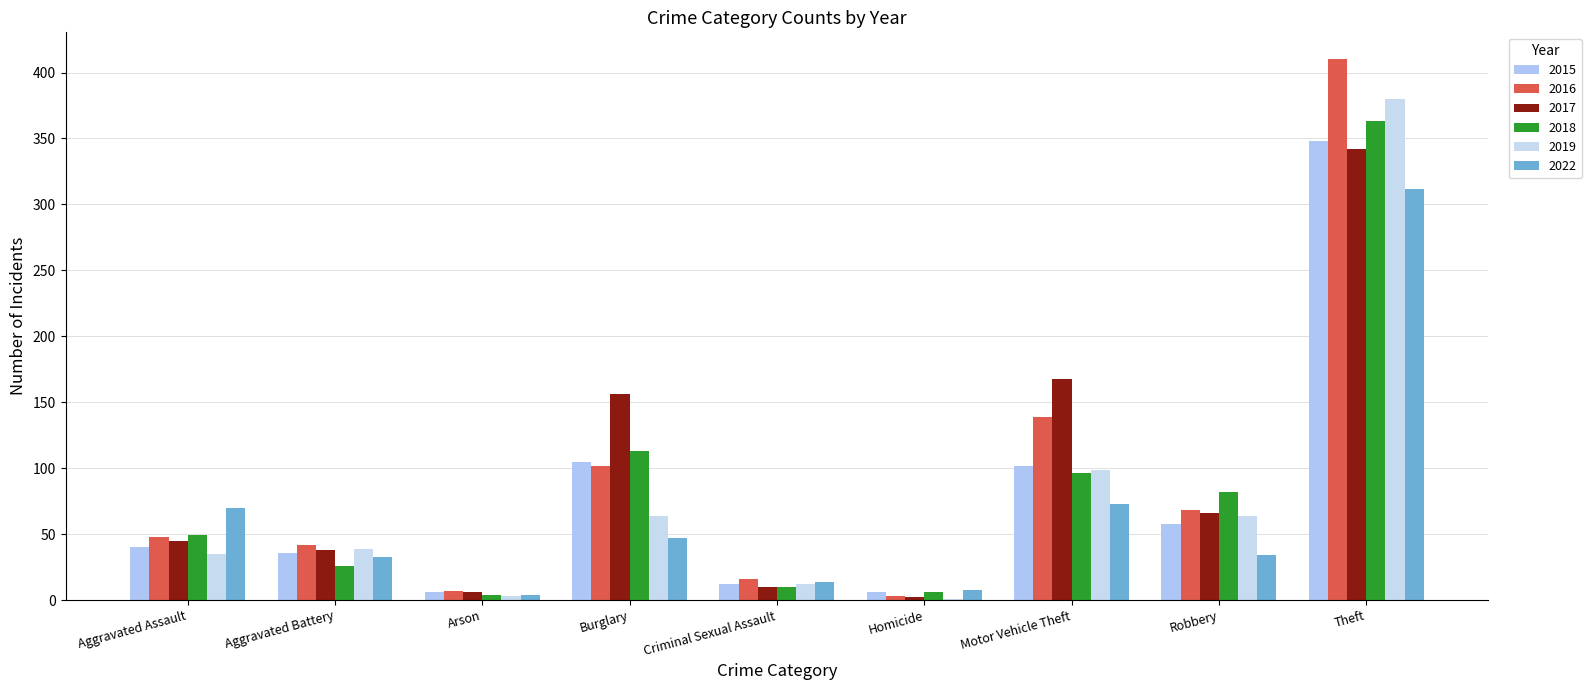

How many categories are shown in the chart?

9